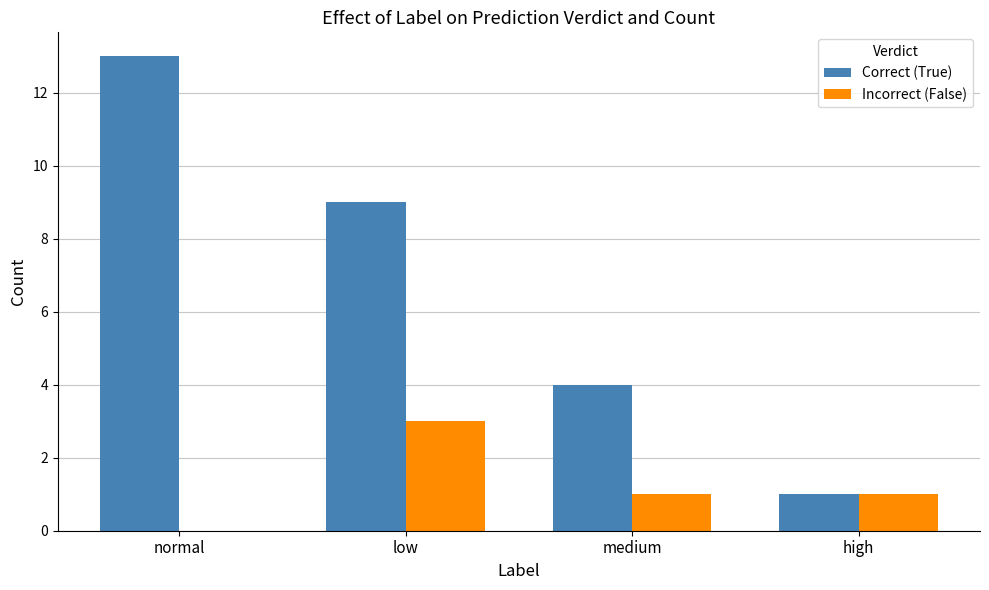

What is the sum of all Incorrect (False) values?

5